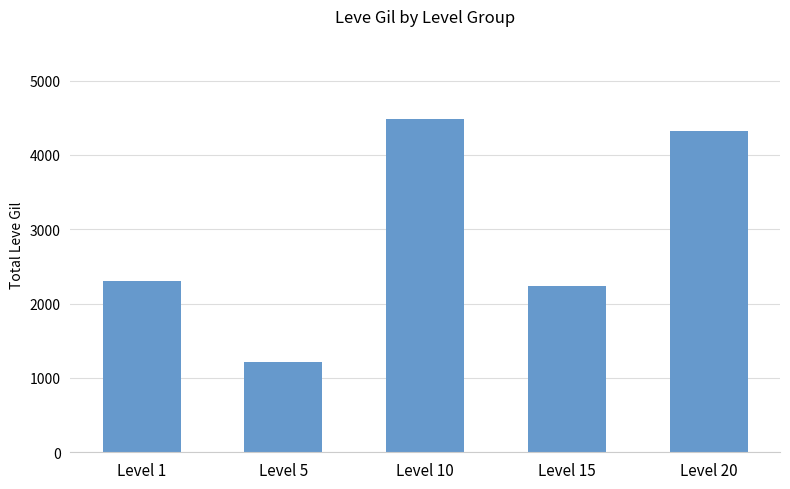

At which label is the value closest to 2845?

Level 1